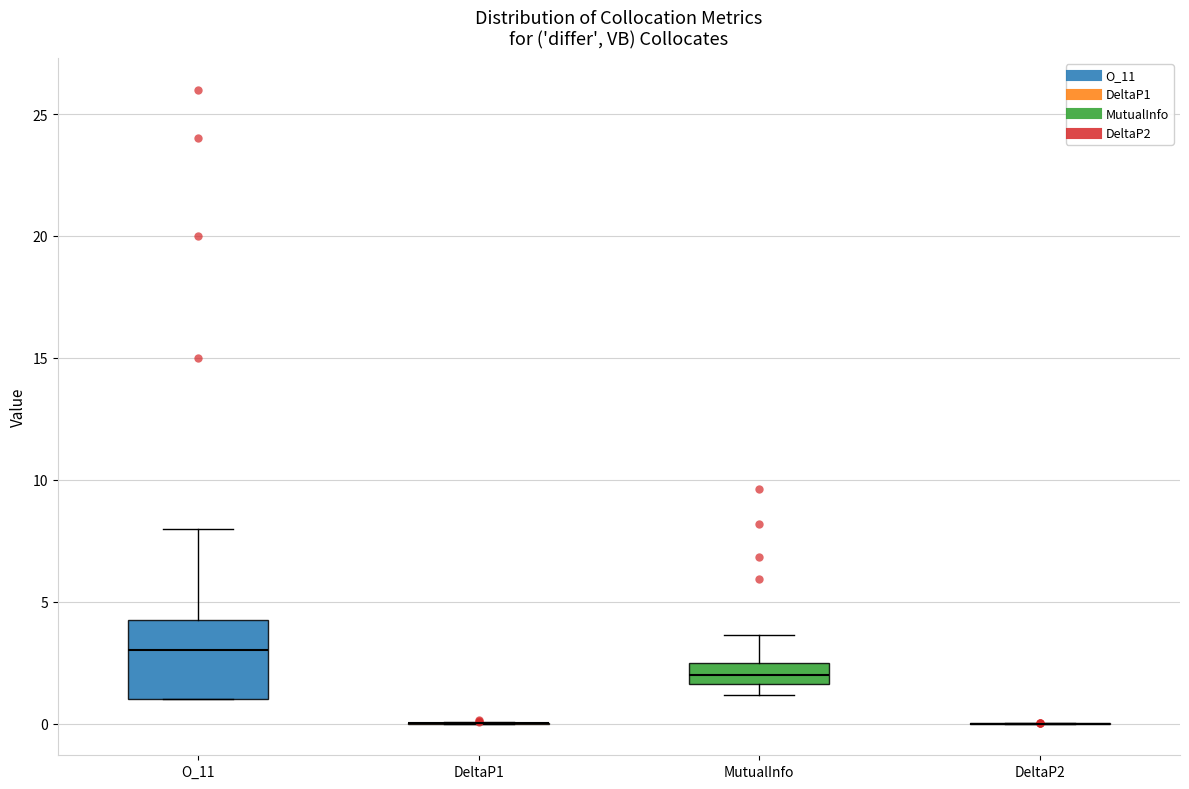

Where does the upper whisker of the box for O_11 end on the y-axis? The values are not printed on the chart, so give them approximately, as read against the axis.

8.0